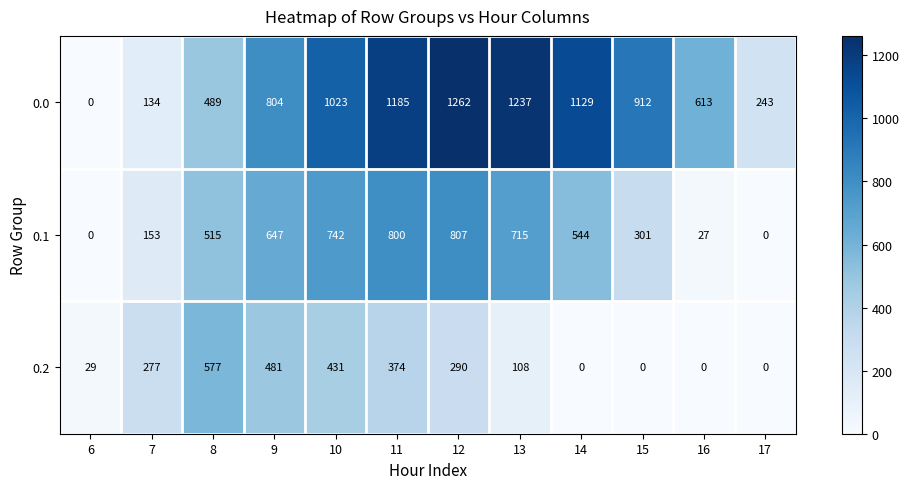

At 16, list the series in order from largest to smallest.

0.0, 0.1, 0.2